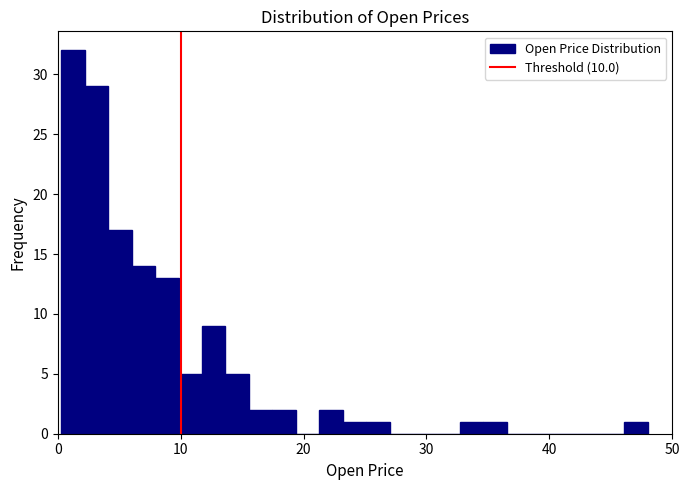

Read against the x-axis, roughly where is the centre of the tallest bar?

1